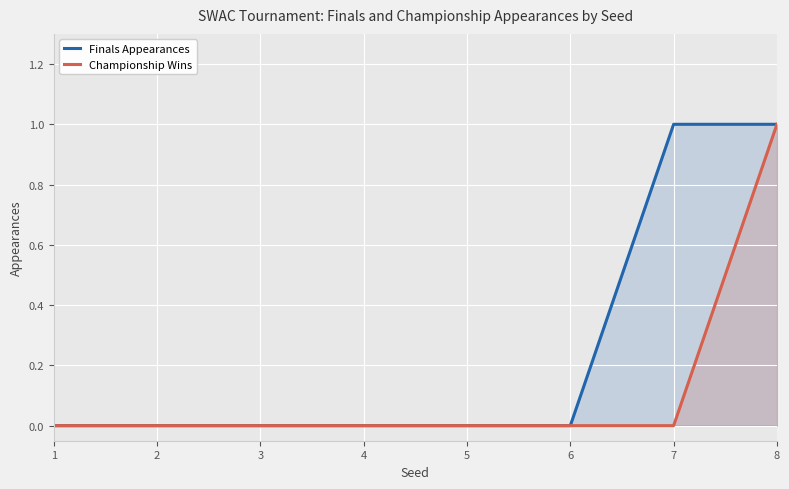

Is it true that Finals Appearances equals 1 at 7?

True